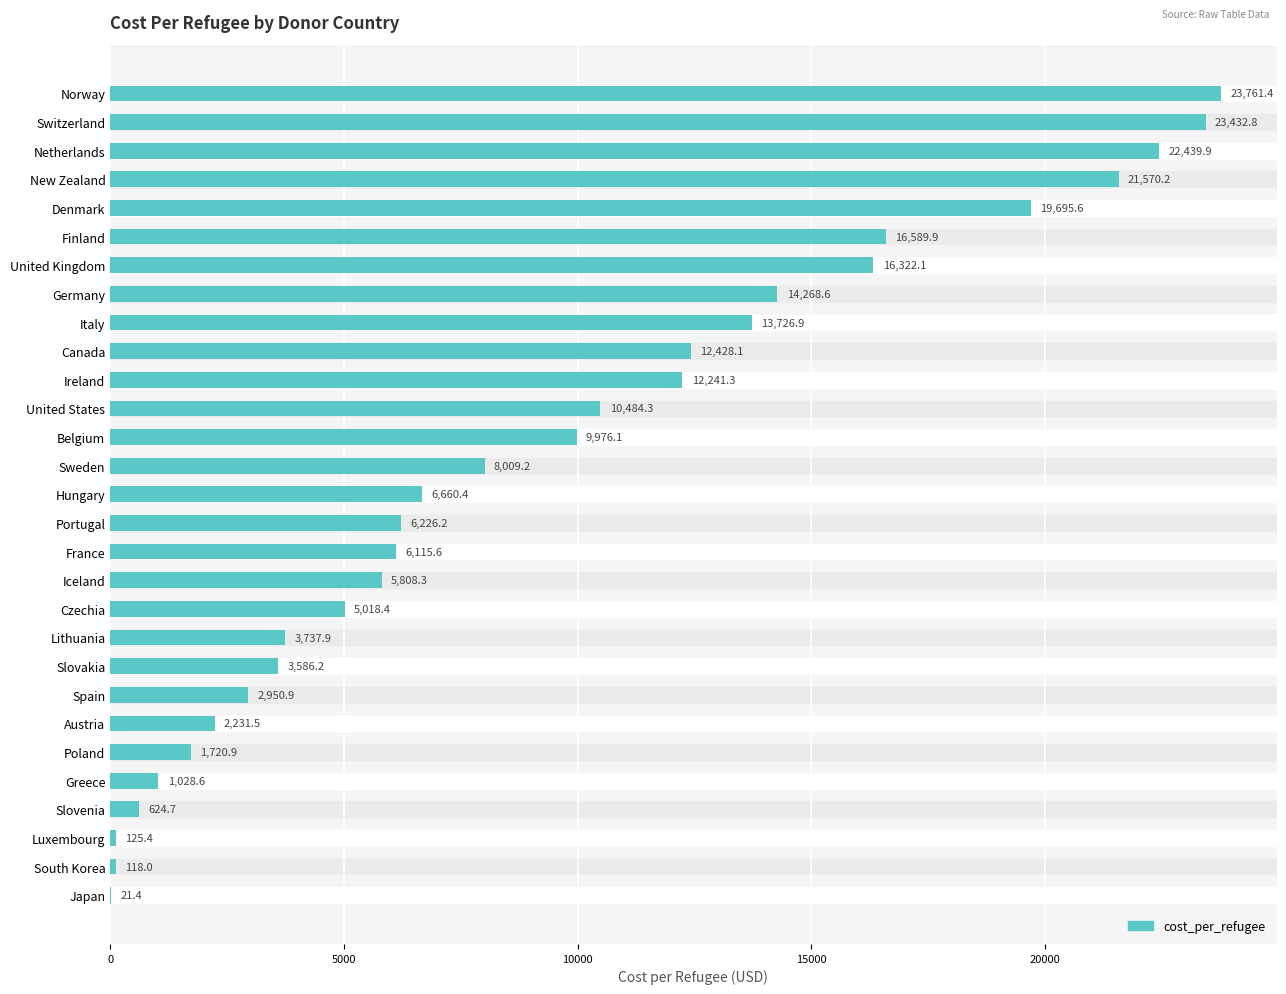

How many values exceed 6660?

15